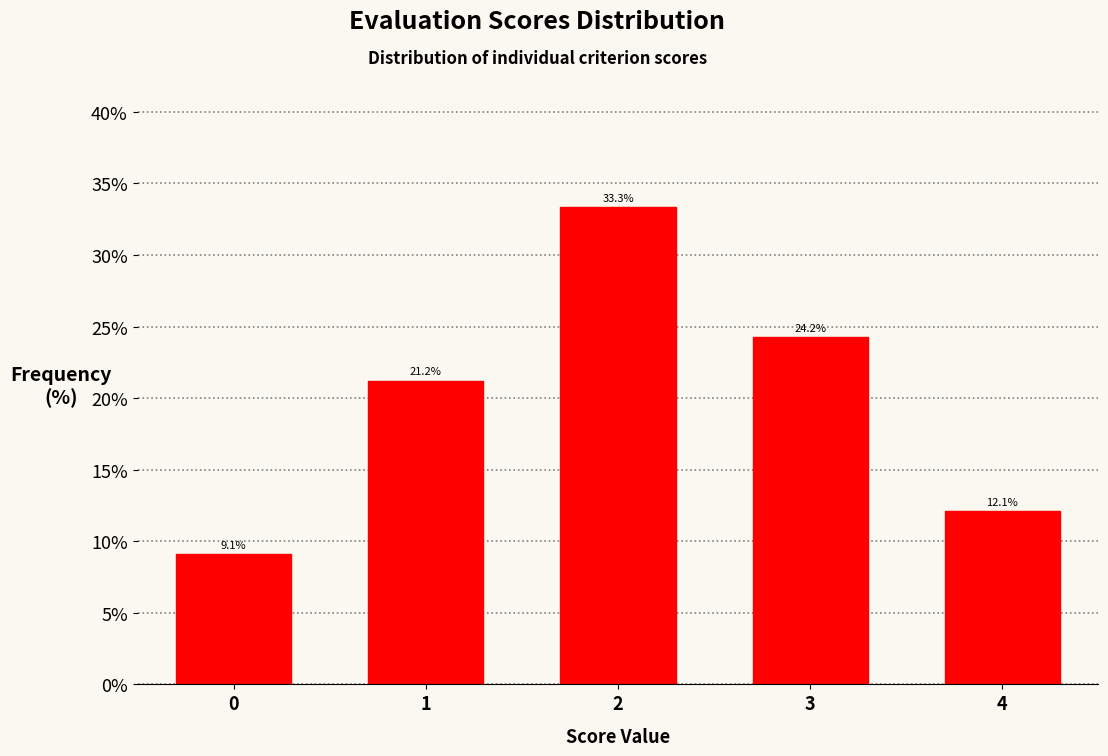

Reading left to right, extract all data points from this chart.

9.1	21.2	33.3	24.2	12.1